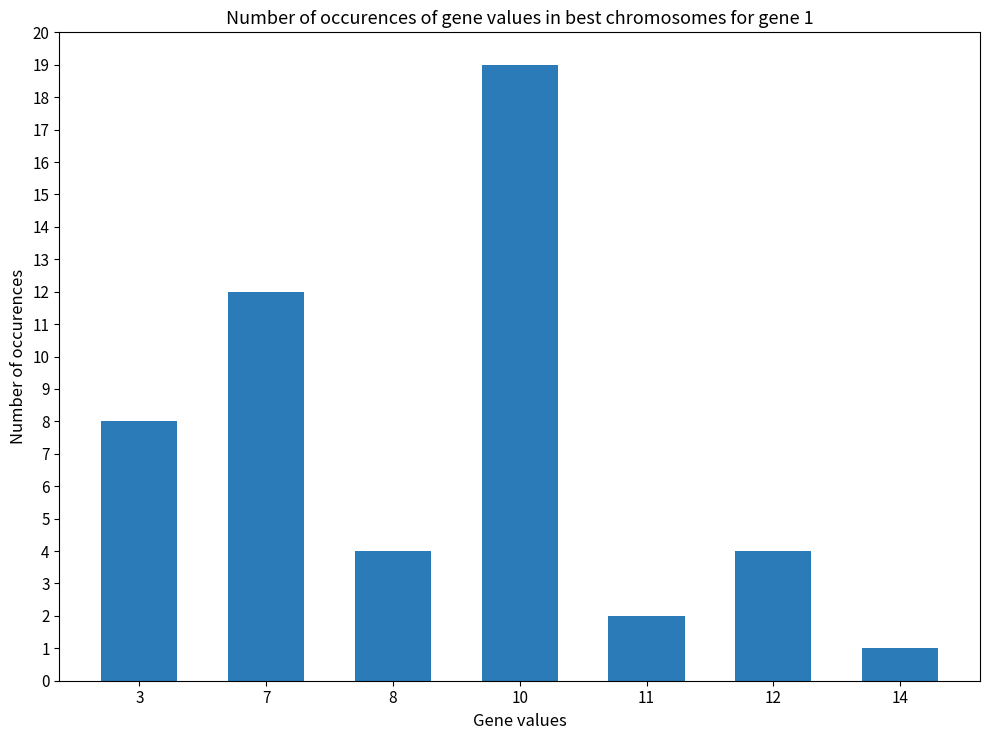

The value at 3 is 8. True or false?

True